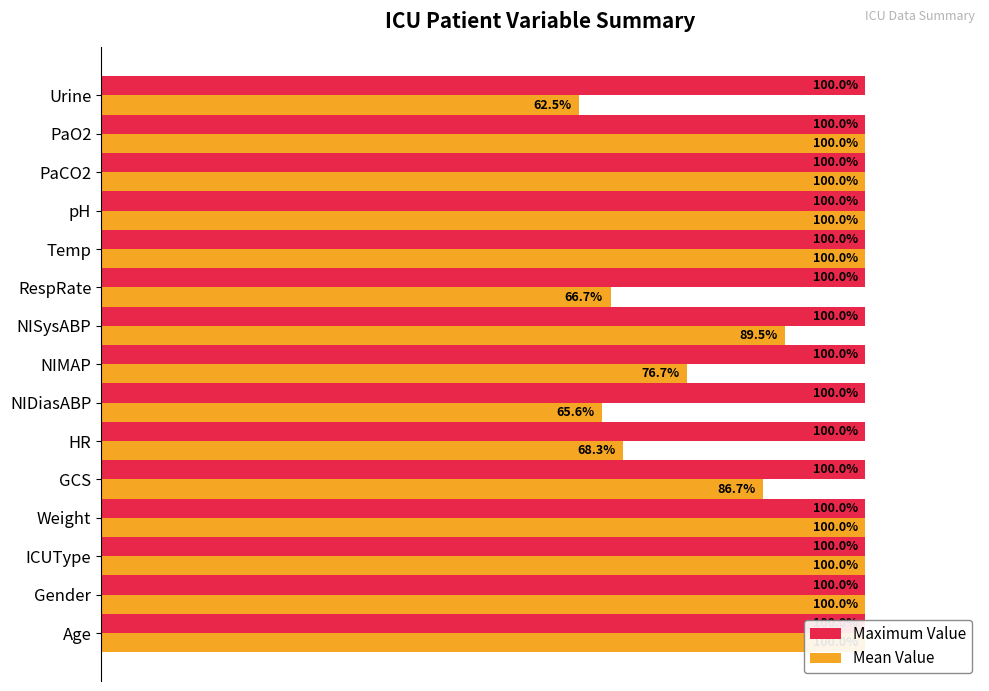

Reading right to left, list all the values displayed in this chart.

Maximum Value: 0.5	0.5	0.5	0.5	0.5	0.5	0.5	0.5	0.5	0.5	0.5	0.5	0.5	0.5	0.5
Mean Value: 62.5	100.0	100.0	100.0	100.0	66.7	89.5	76.7	65.6	68.3	86.7	100.0	100.0	100.0	100.0